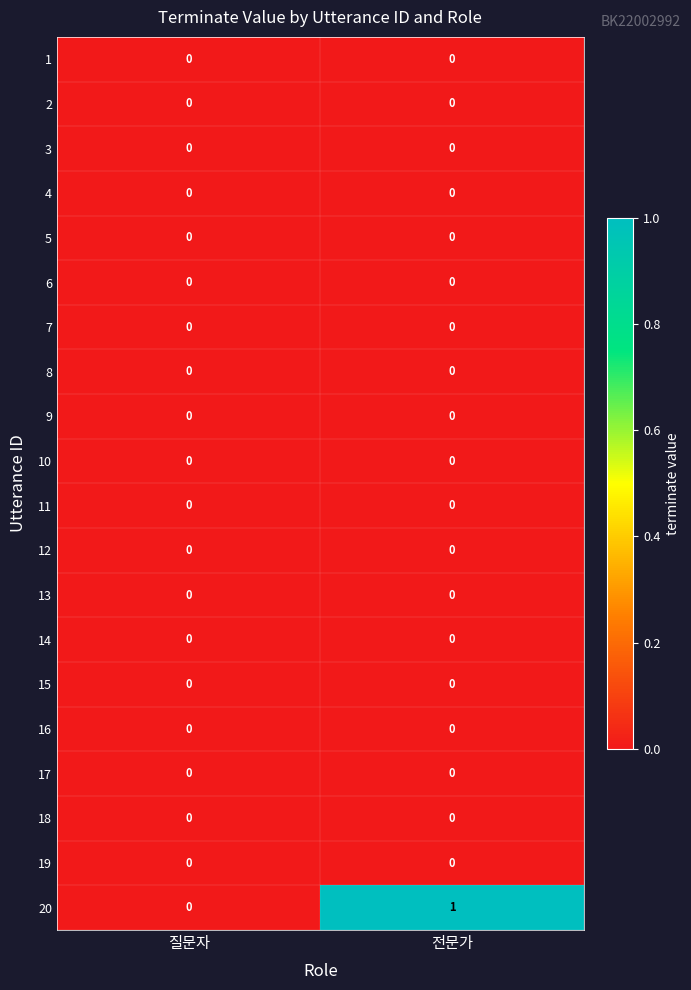

At which category is the sum across all series the highest?

전문가